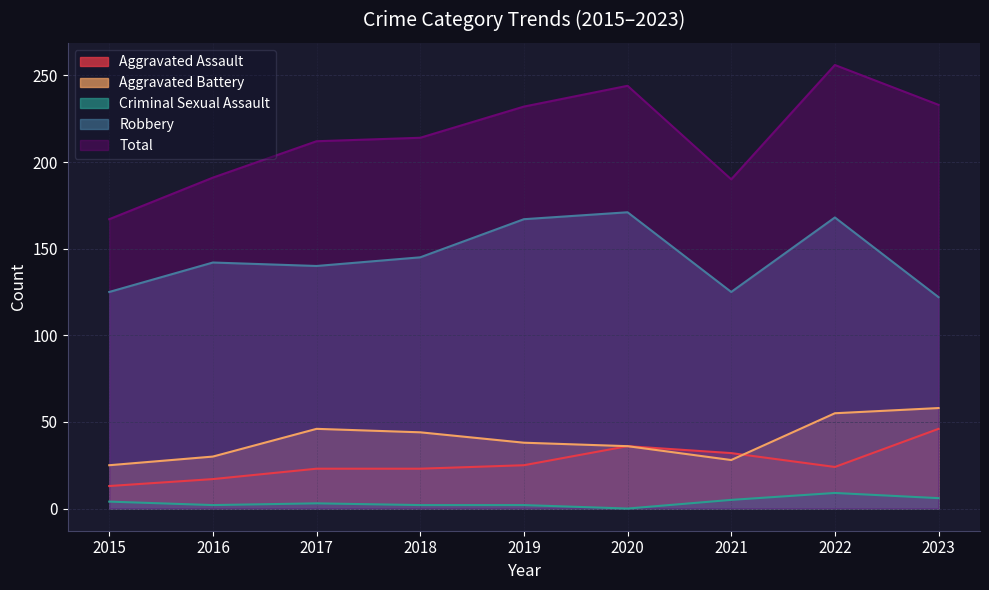

What is the sum of all Aggravated Battery values?

360